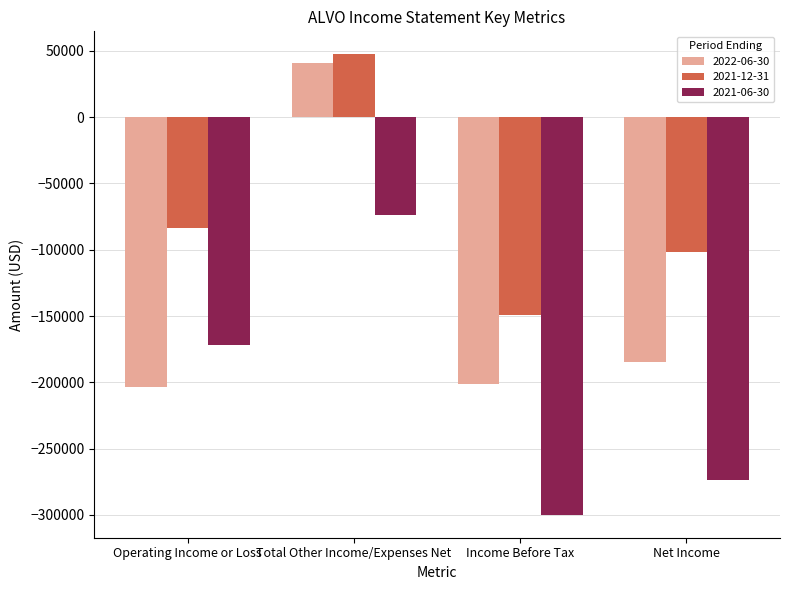

Reading right to left, transcribe all the data shown in this chart.

2022-06-30: -184500	-201500	40500	-203500
2021-12-31: -101500	-149200	47400	-83700
2021-06-30: -273900	-299900	-73700	-171800